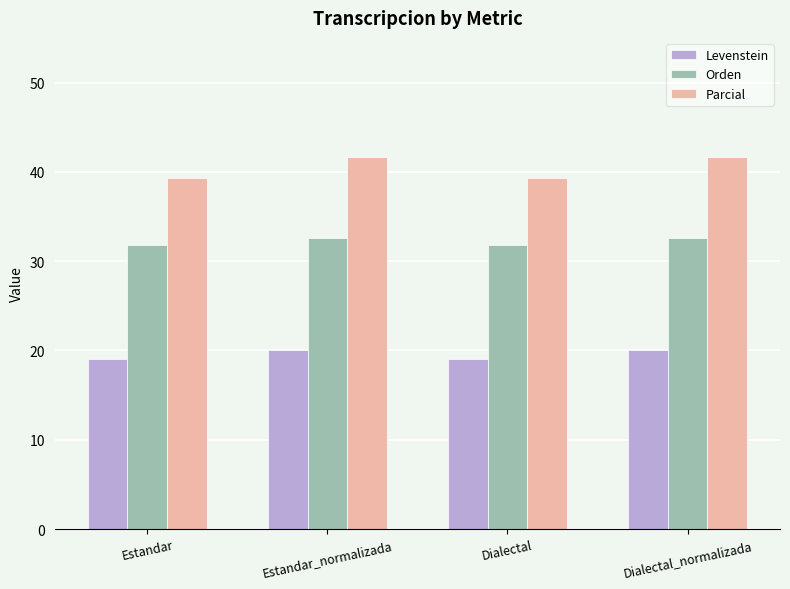

What is the label of the 3rd bar from the left?

Dialectal